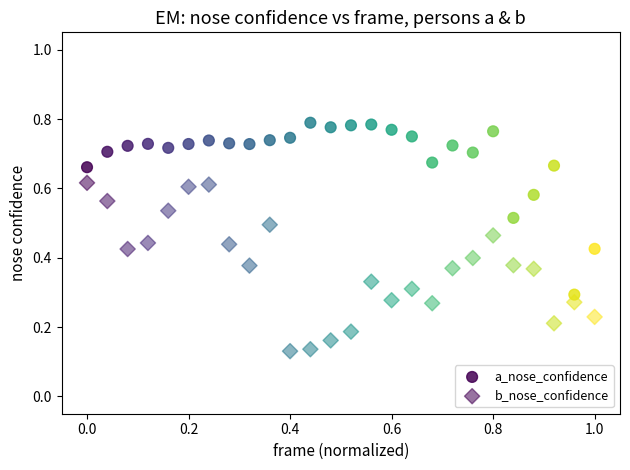

How many points are shown in the scatter plot?

52